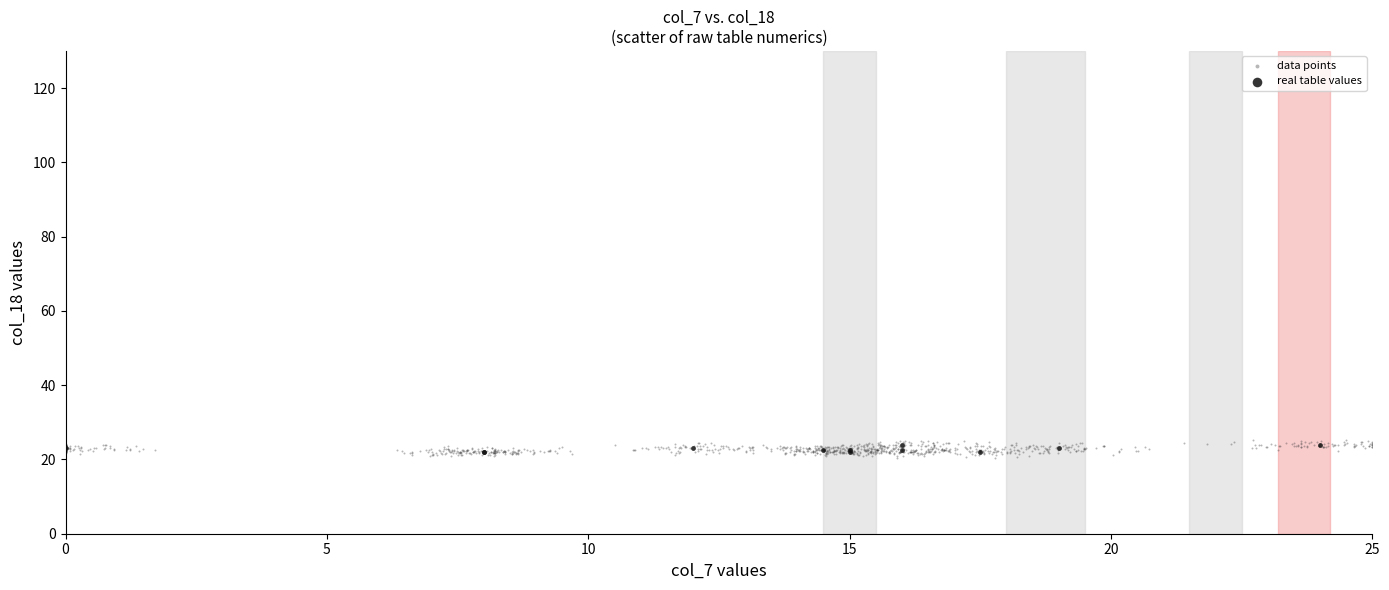

What are all the series names shown in the legend?

data points, real table values